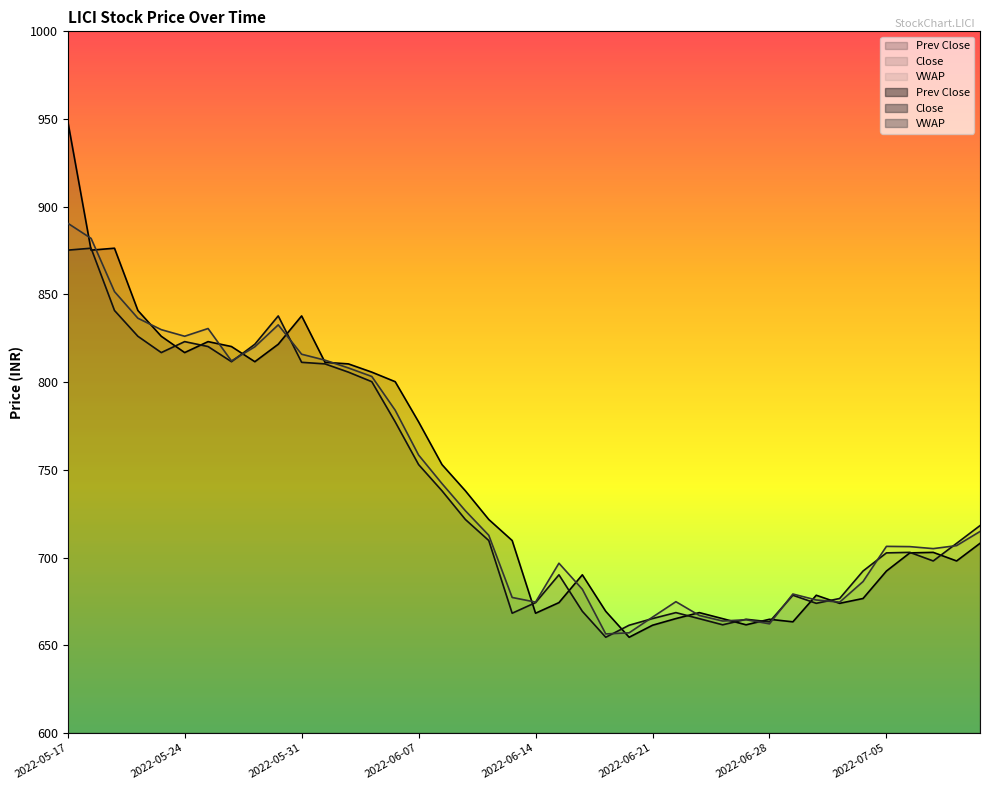

What is the lowest value of the VWAP series?

656.5